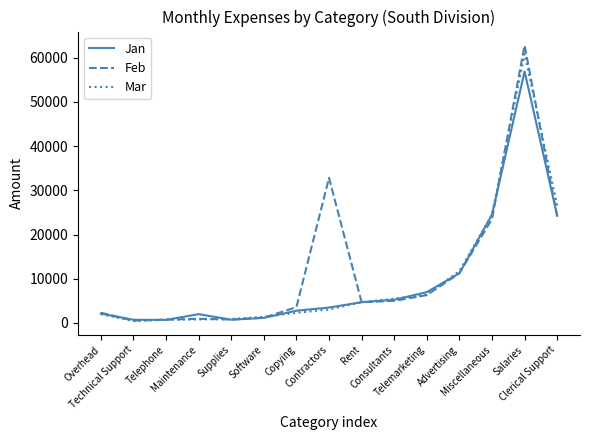

Which series ends up on top after the final intersection of Jan and Mar?

Mar